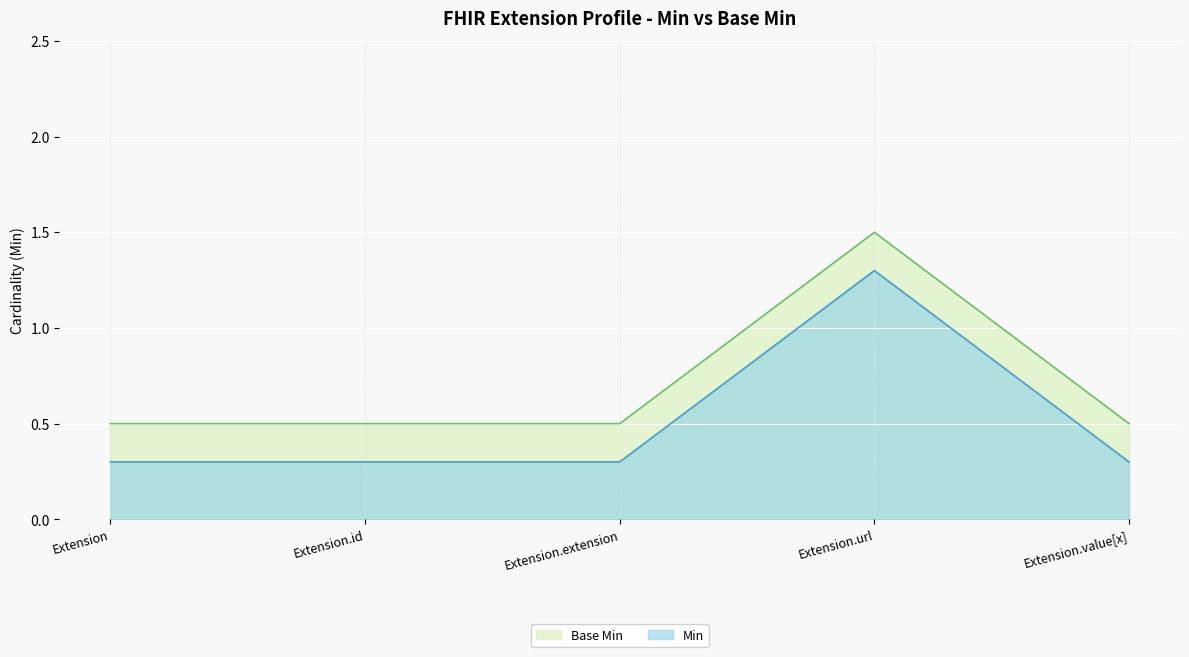

Is it true that Base Min equals 0.5 at Extension?

True